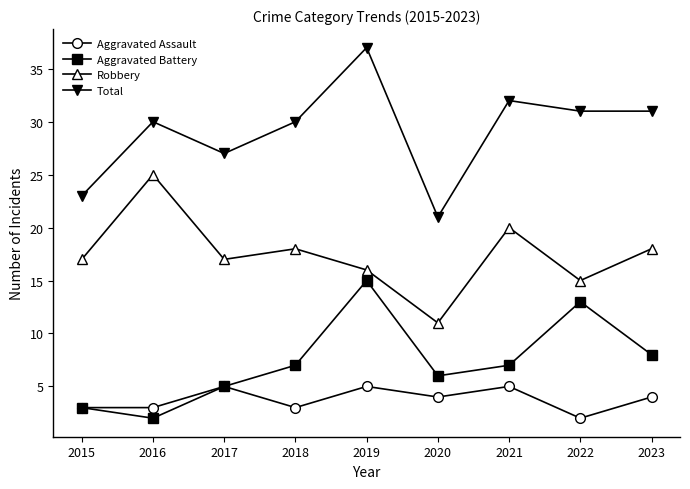

At which category is the sum across all series the highest?

2019